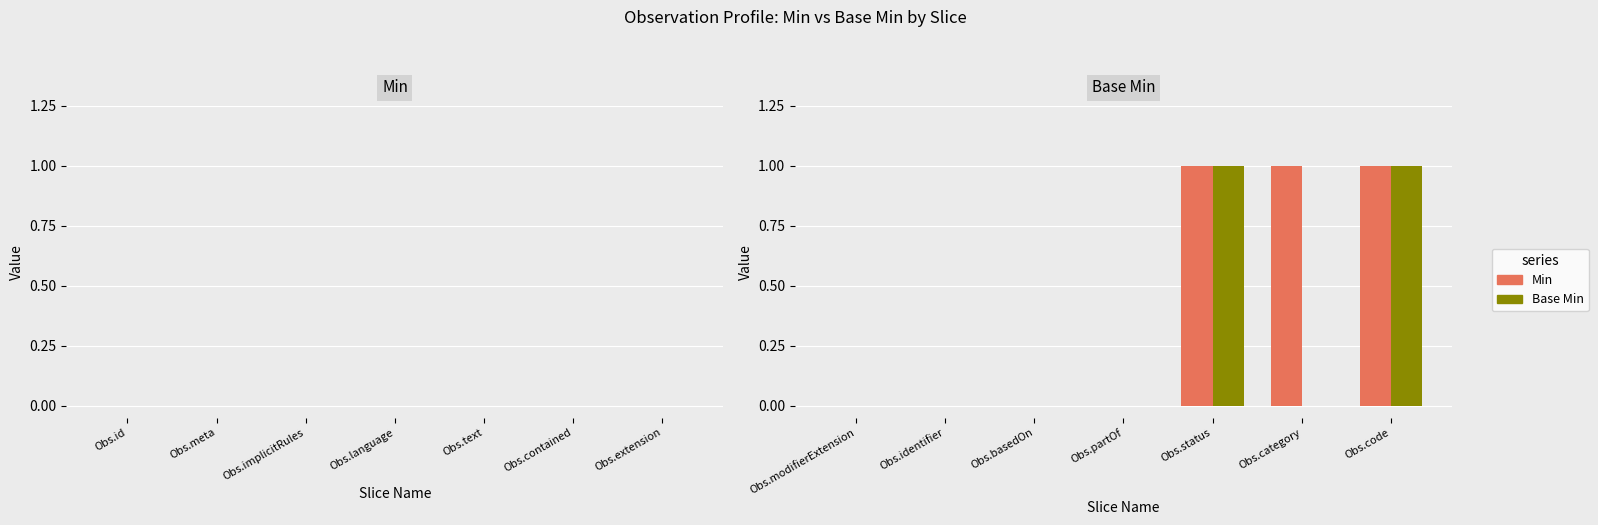

Is the value of Min at Obs.status greater than the value of Base Min at Obs.category?

Yes